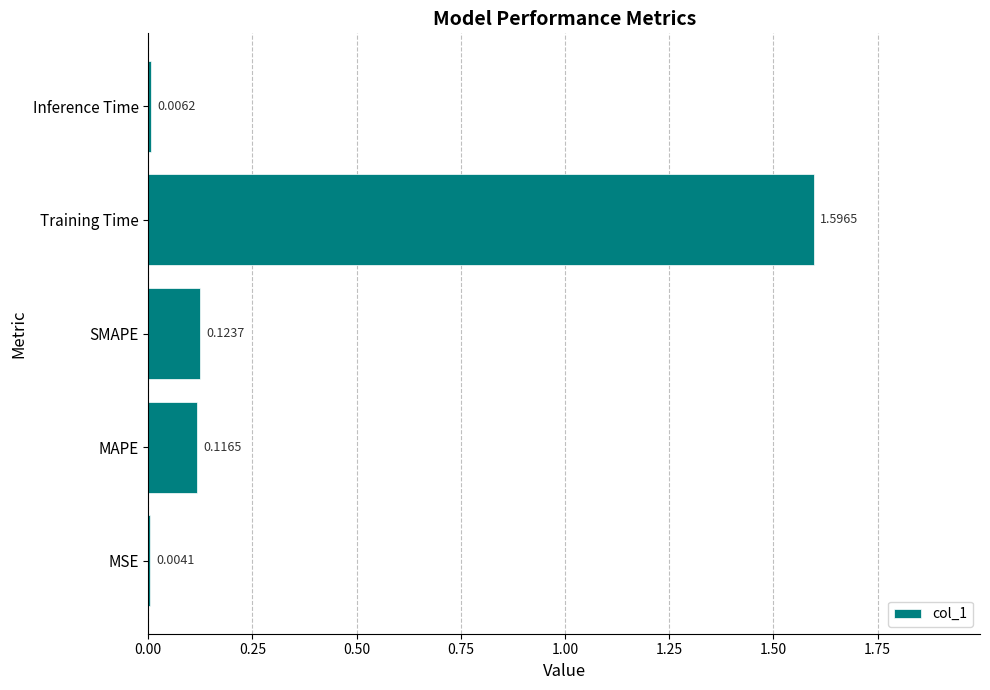

What is the sum of all values?

1.8